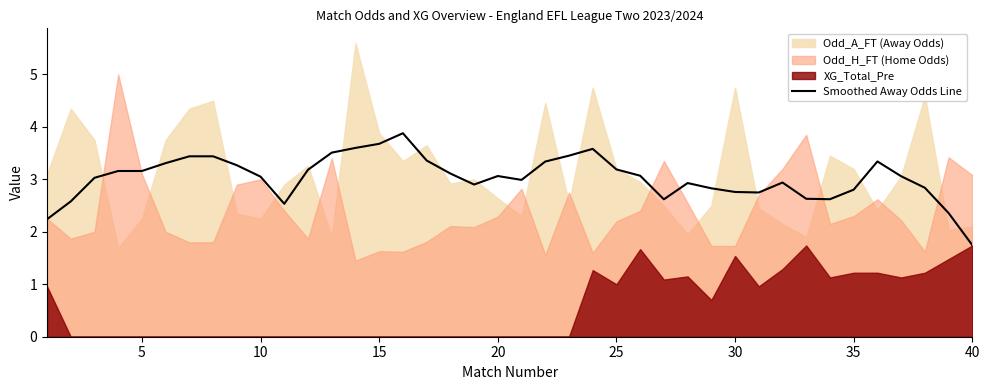

How many lines are shown in the chart?

1